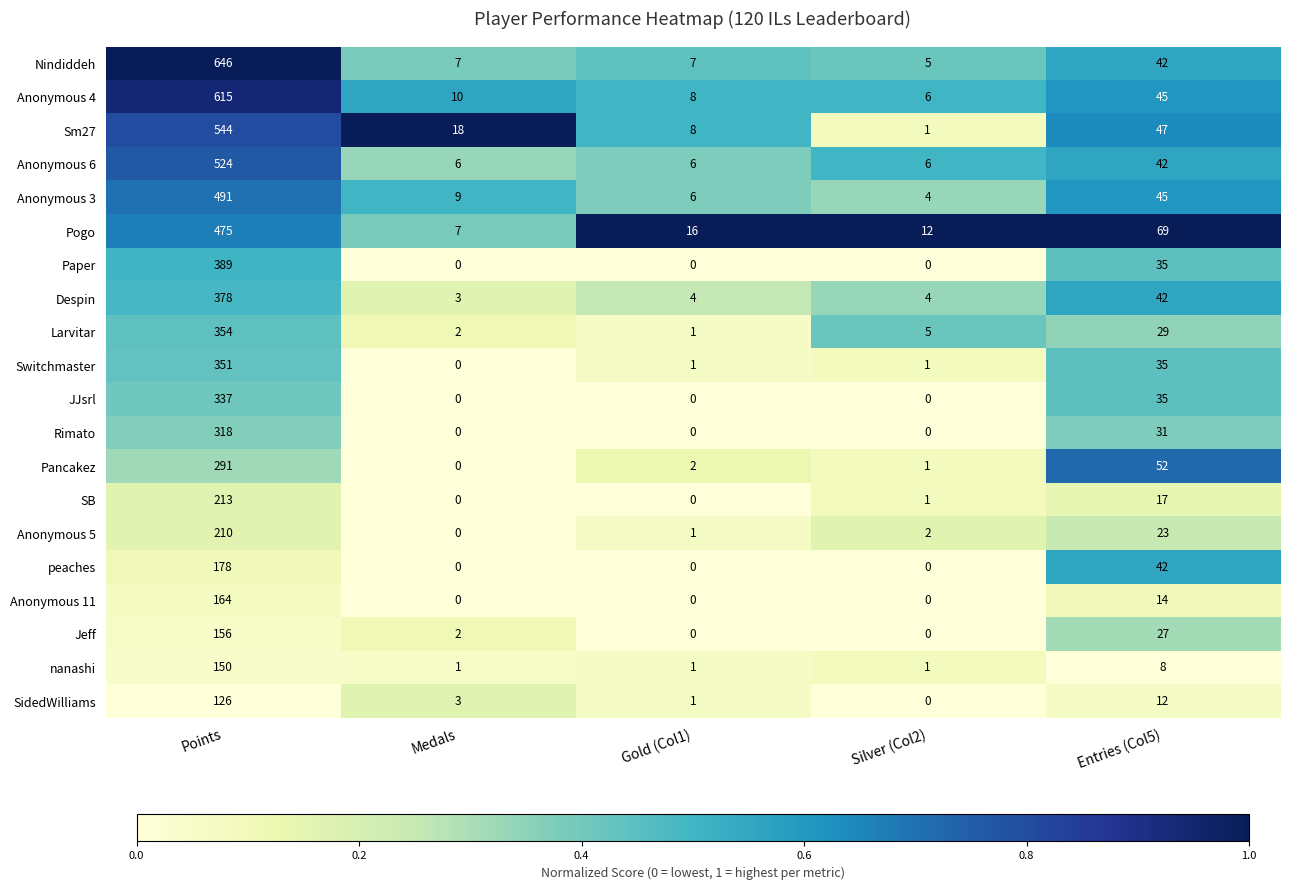

Is it true that Sm27 equals 15 at Entries (Col5)?

False